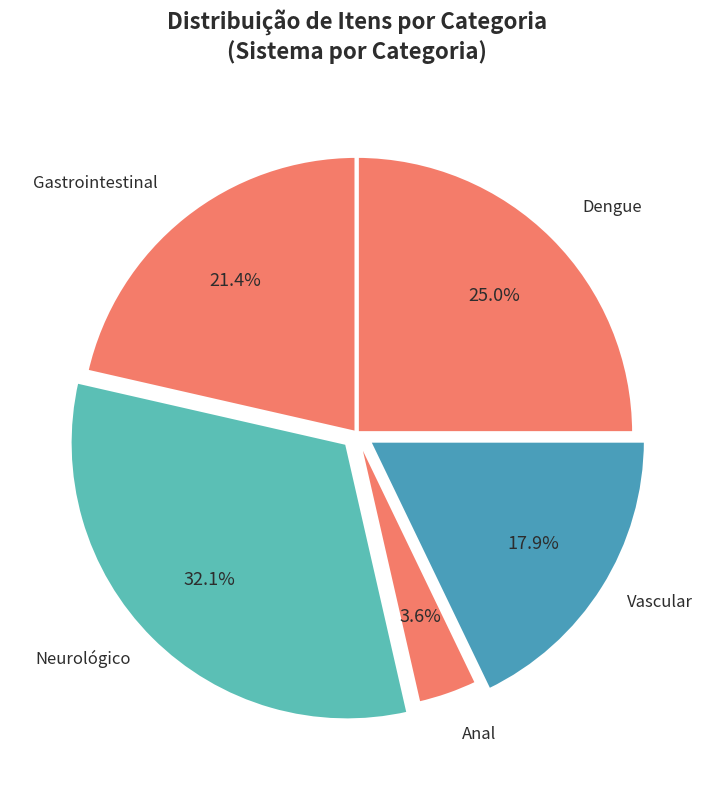

Which slice is the smallest?

Anal